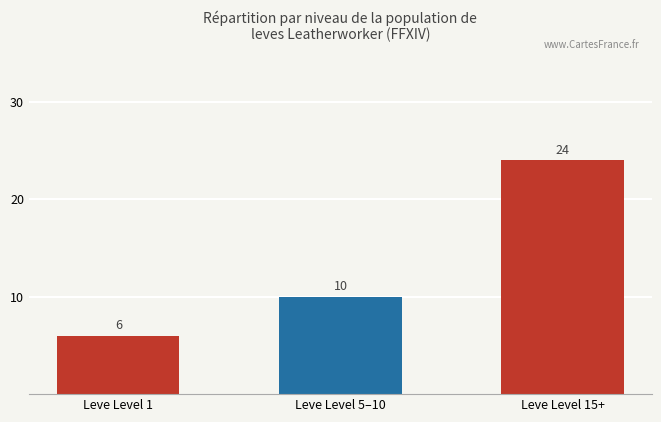

List the labels in order of value, largest first.

Leve Level 15+, Leve Level 5–10, Leve Level 1